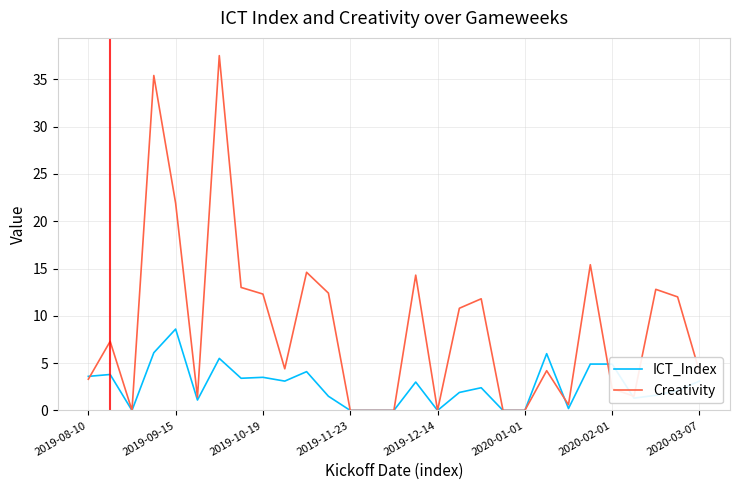

Which series has the largest total across all categories?

Creativity